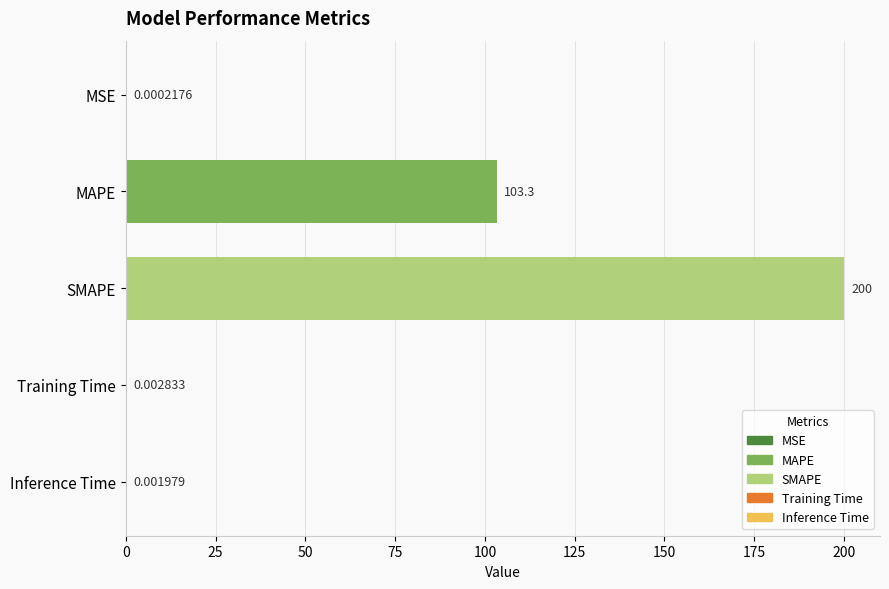

What is the greatest value displayed?

200.0